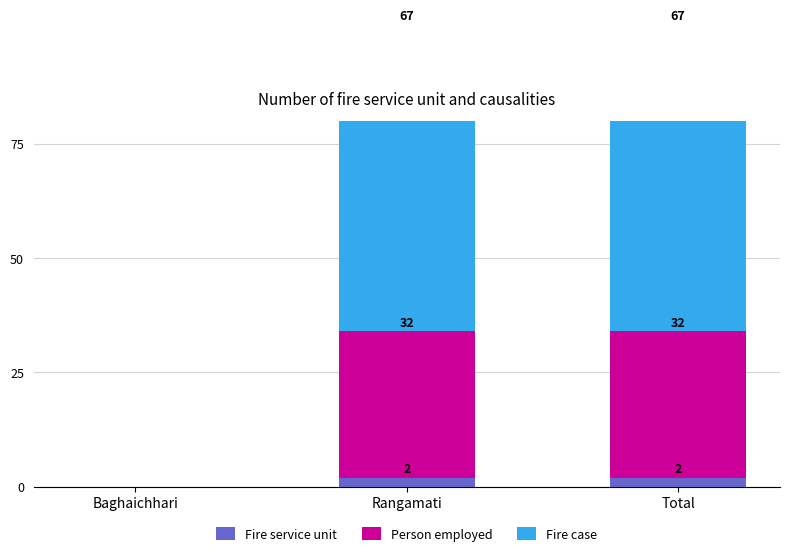

What is the spread (max minus min) of values at Rangamati?

65